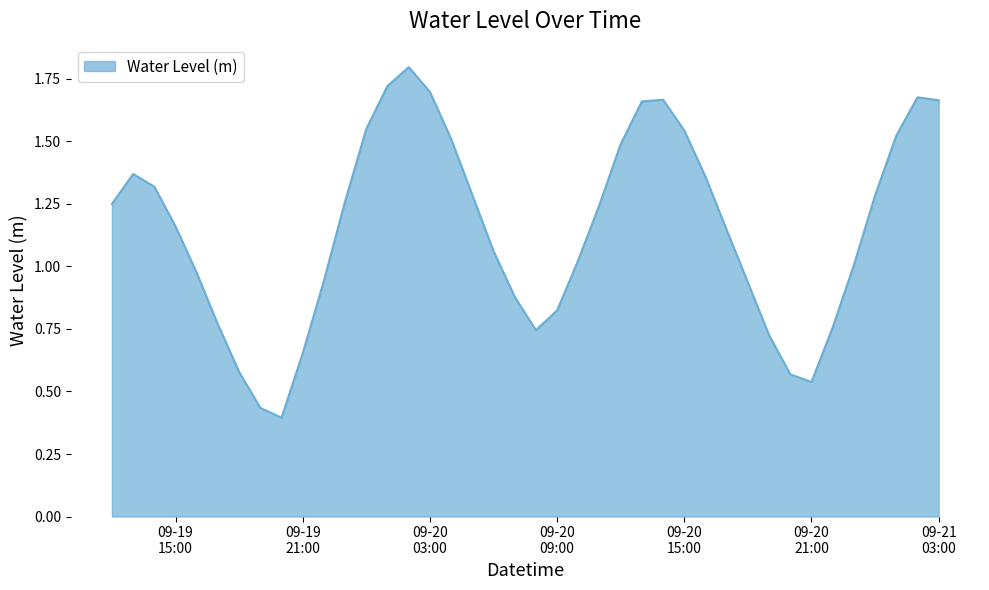

What is the greatest value displayed?

1.8